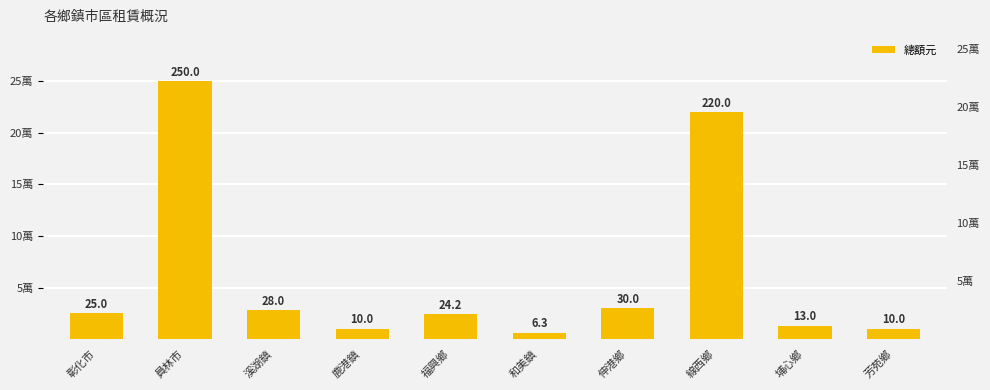

Which category has the lowest value across all series?

和美鎮